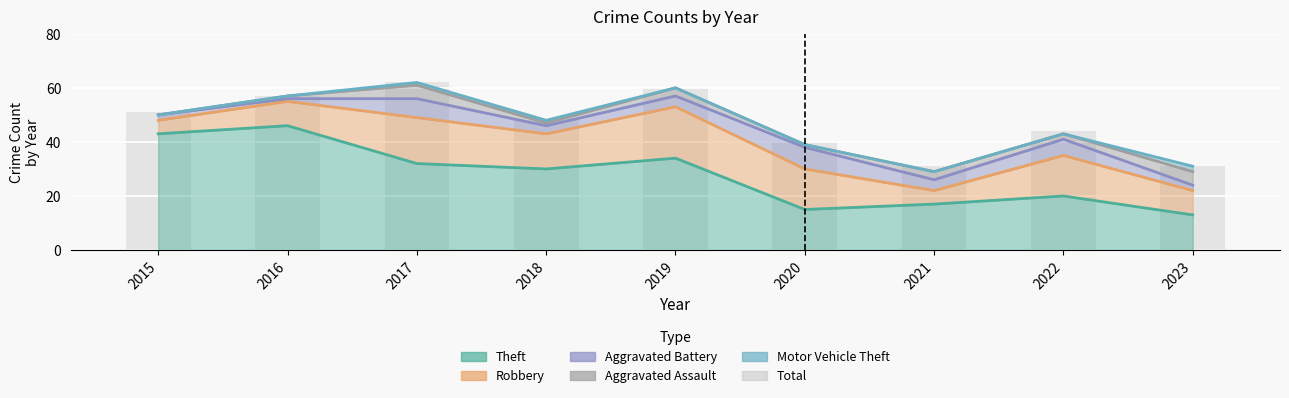

Which category has the highest value across all series?

2017